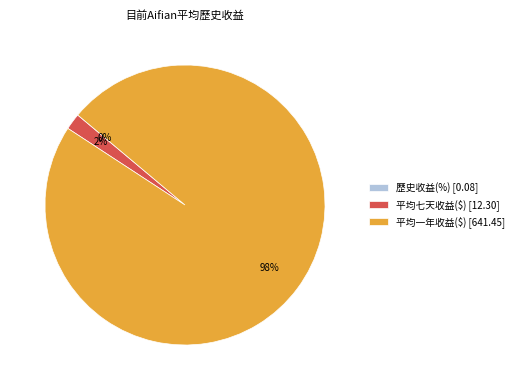

To the nearest percent, what is the average slice percentage?

33%